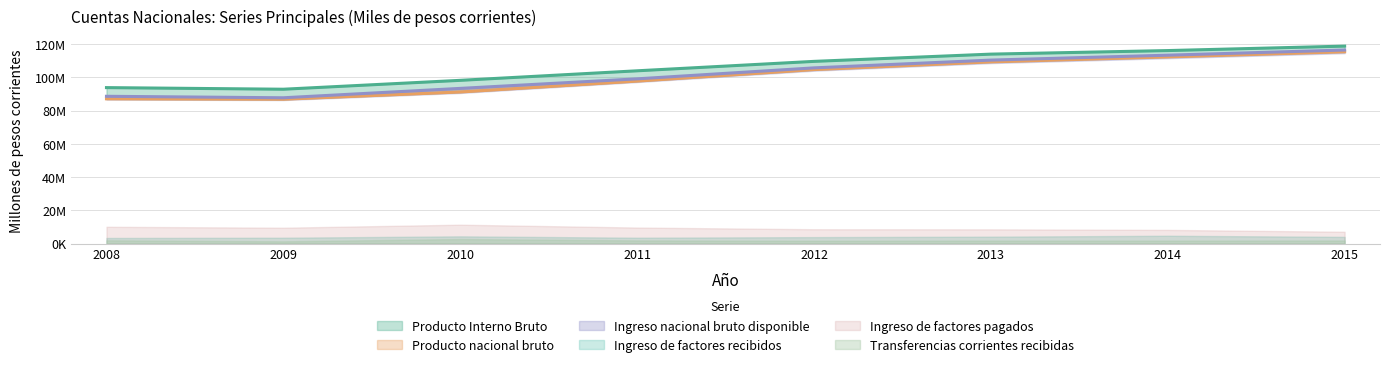

At which label does Producto Interno Bruto first exceed 109627615?

2013